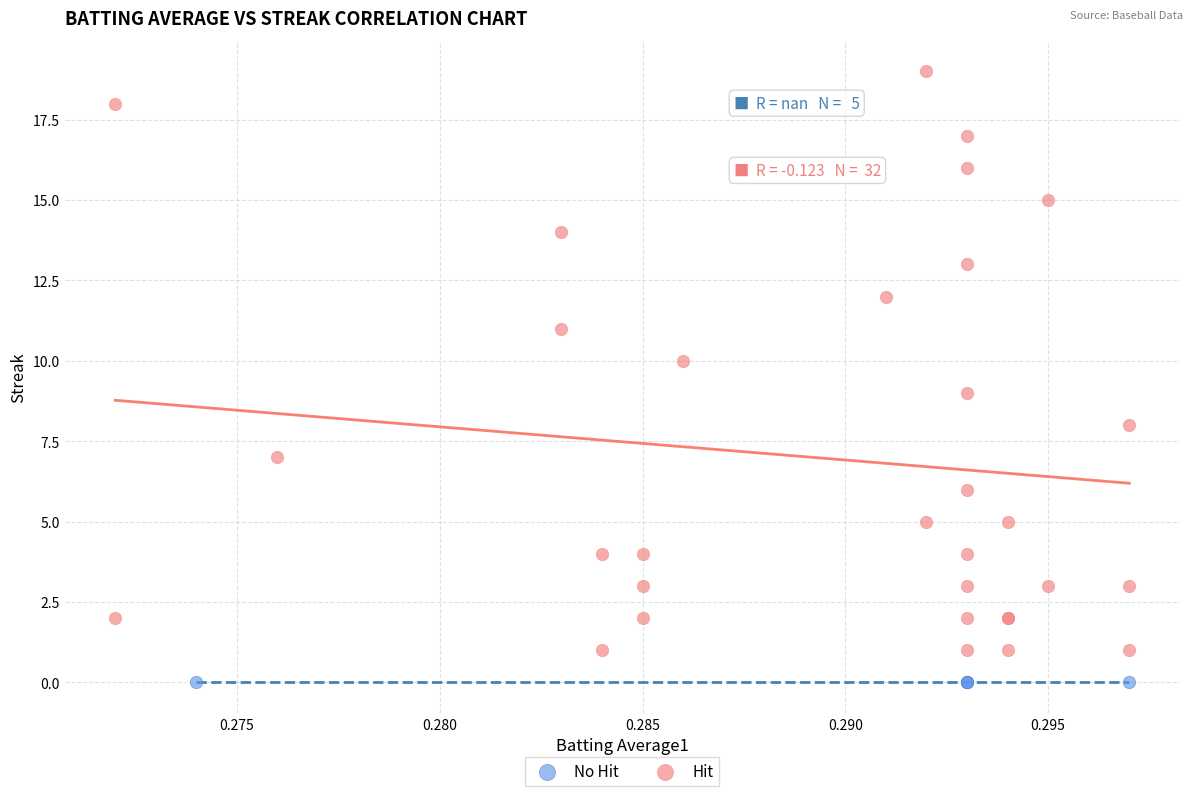

Which series contains the lowest Y value?

No Hit